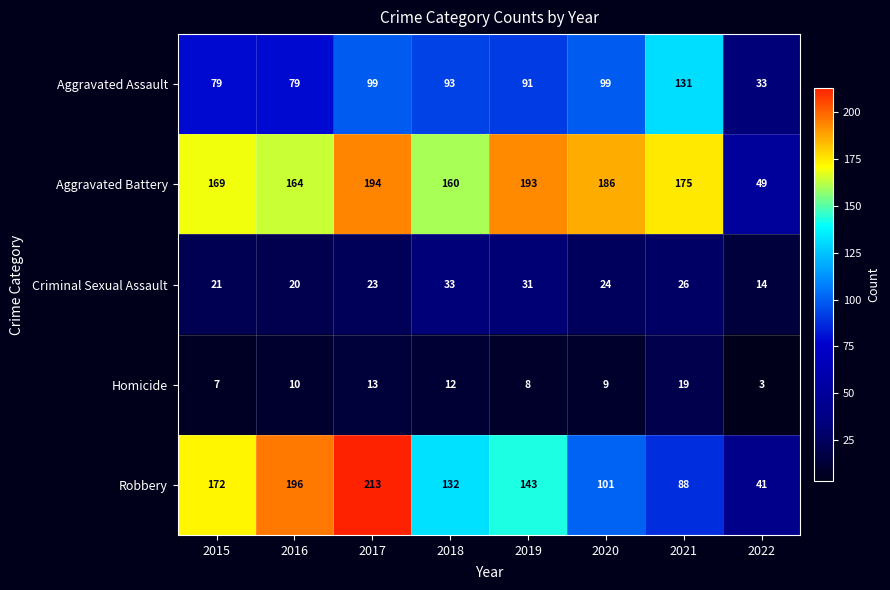

The value of Homicide at 2021 is 8. True or false?

False